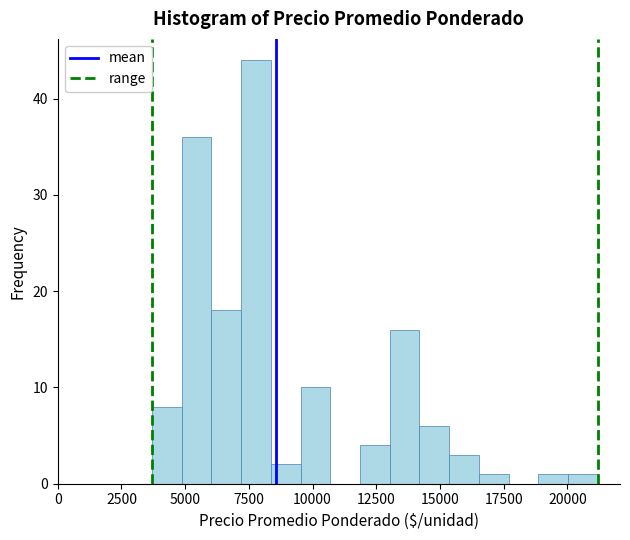

Read against the x-axis, roughly where is the centre of the tallest bar?

8000